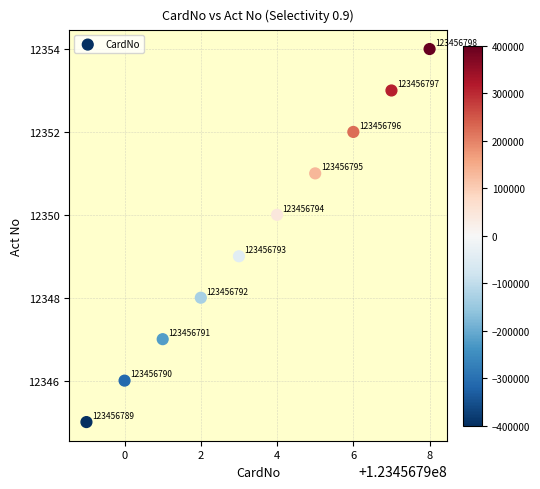

What Y value in the scatter plot is closest to 12349?

12349